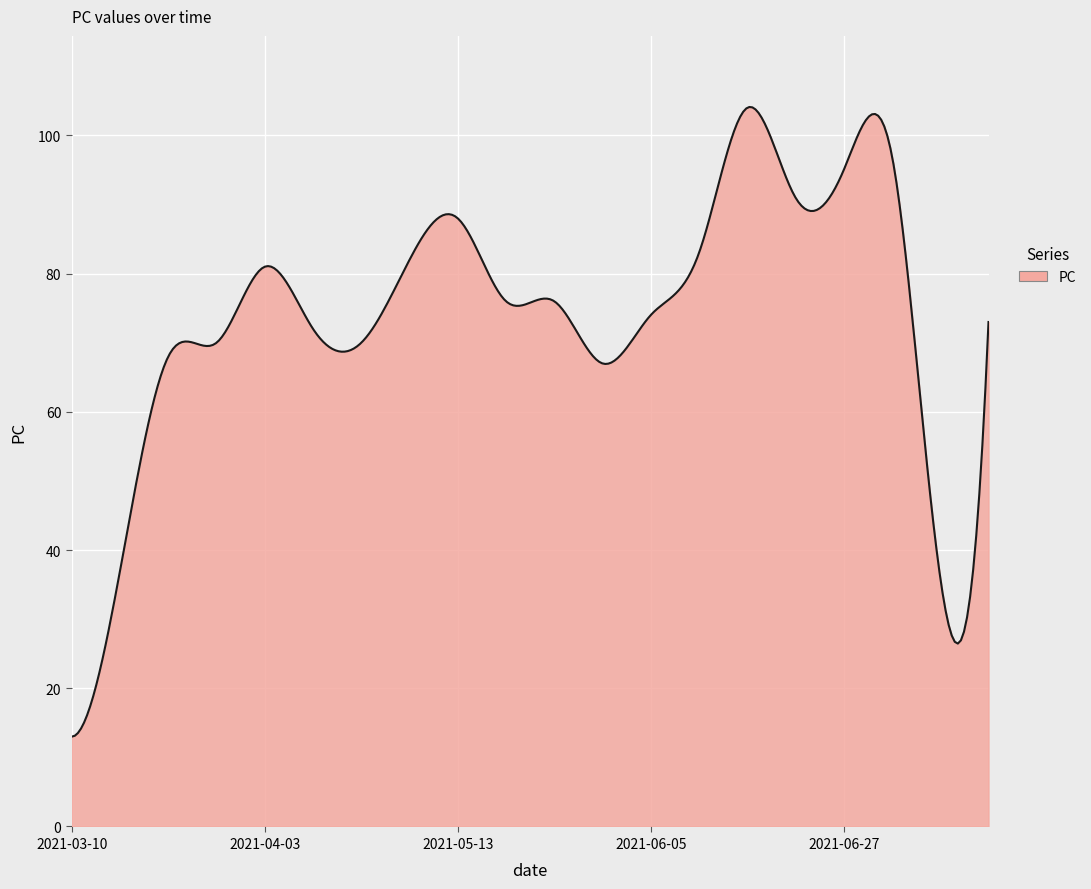

What is the difference between the maximum and minimum values?

91.1